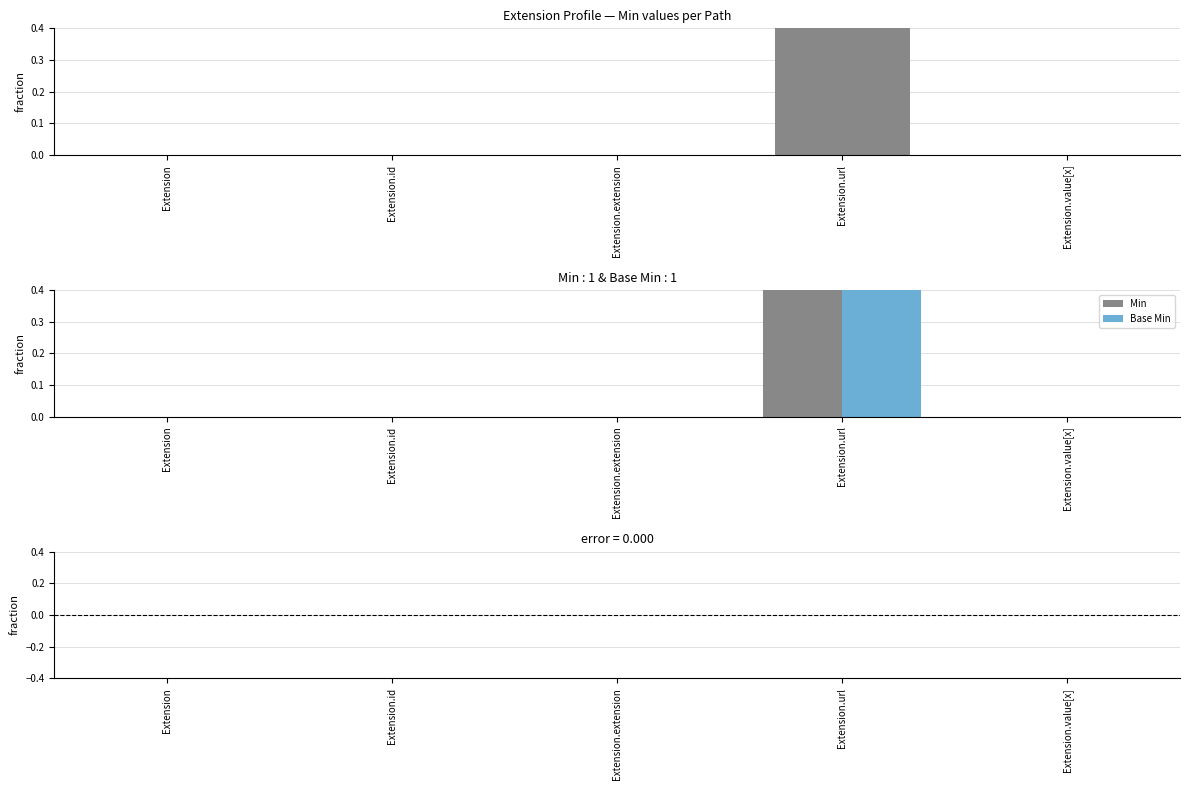

The Min series shows 1 at Extension. True or false?

False